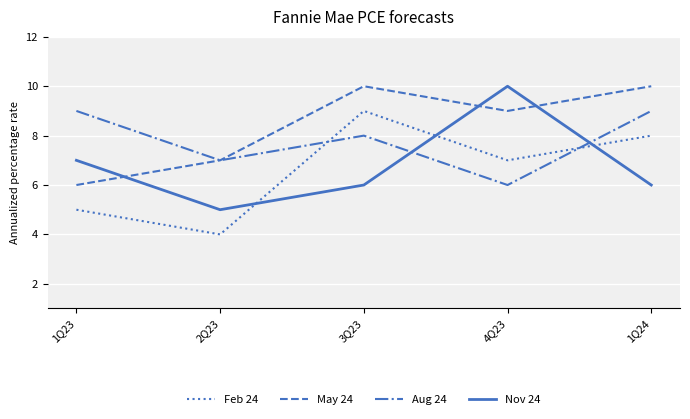

True or false: Nov 24 and May 24 intersect in this chart.

True